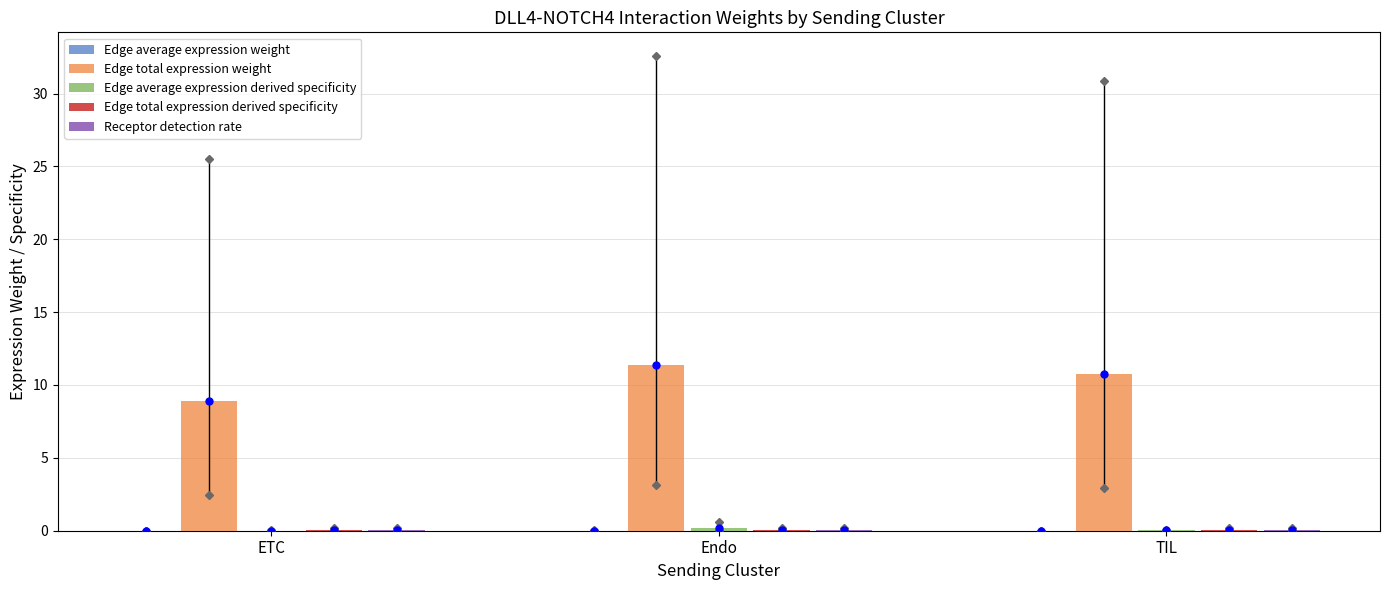

The Edge total expression weight series shows 19.4 at Endo. True or false?

False